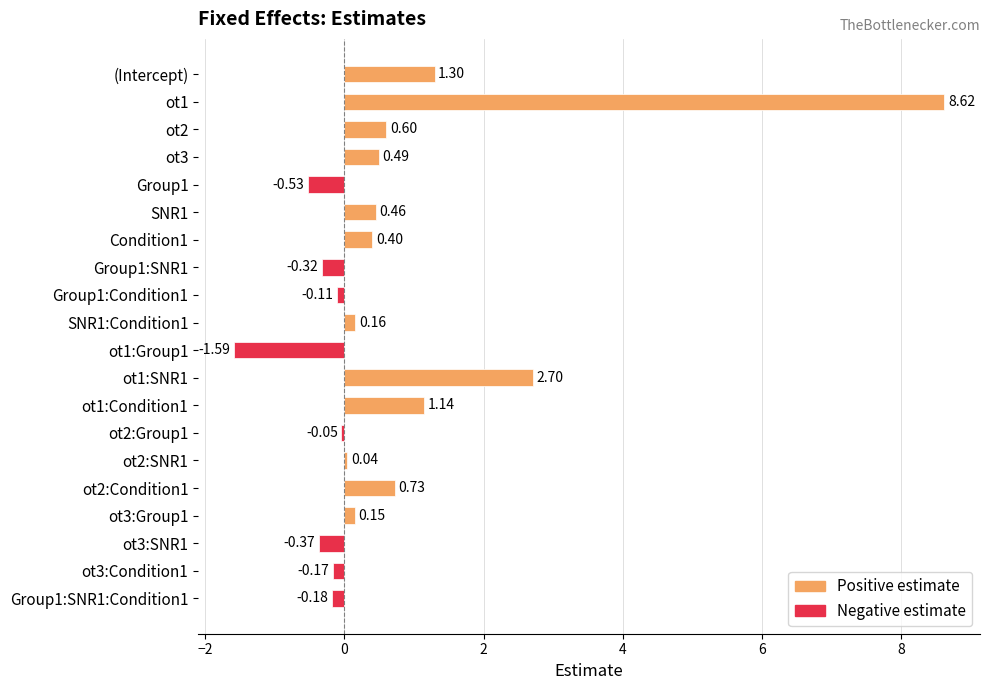

What is the sum of all values?

13.5